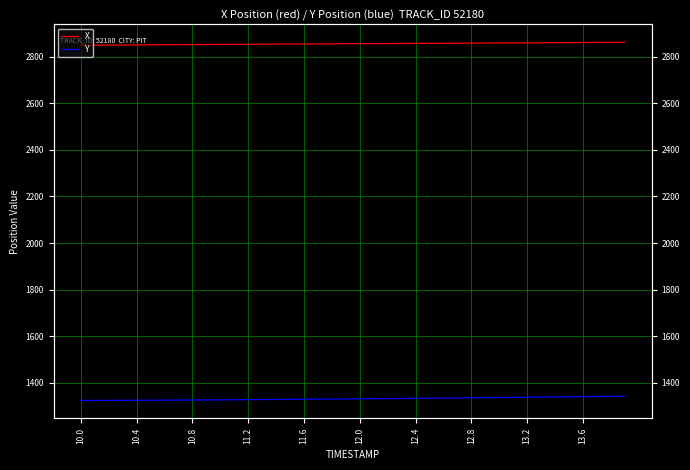

True or false: Y and X cross at least once.

False